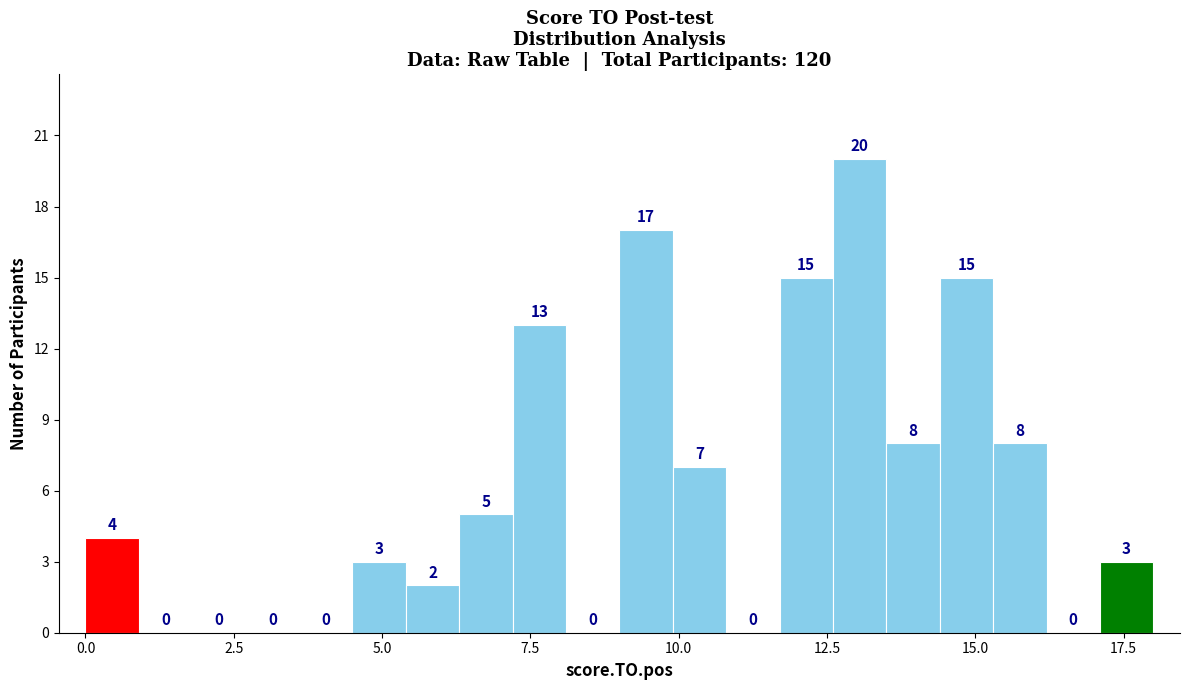

Read against the x-axis, roughly where is the centre of the tallest bar?

13.0